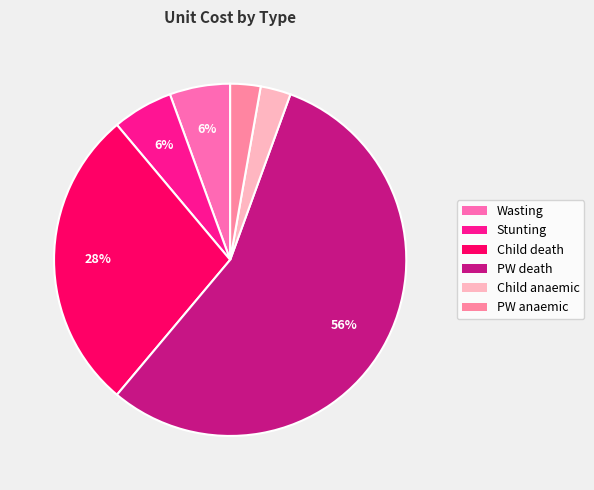

Is it true that Child death is 28% of the pie?

True